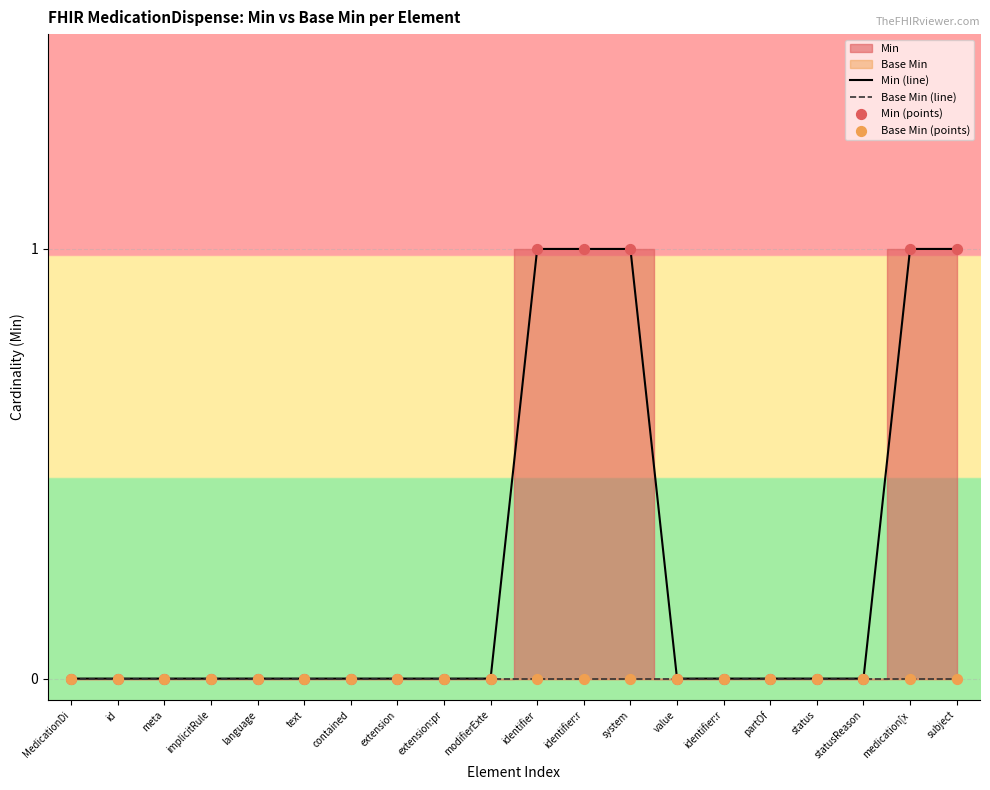

Which series has the largest Y range (max minus min)?

Min (line)